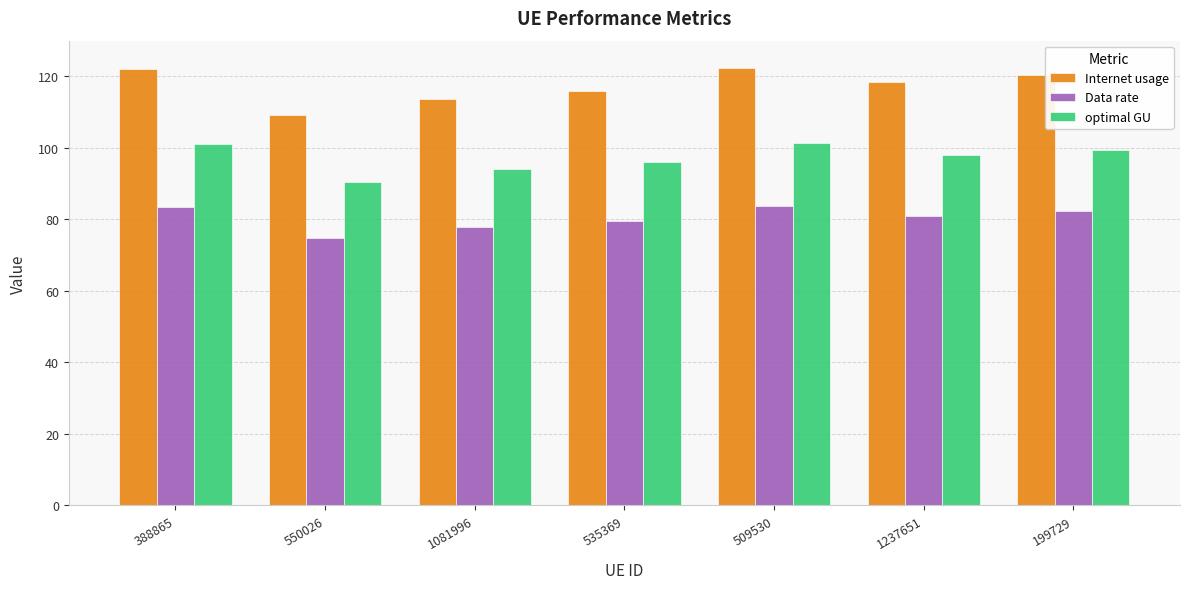

Which series changed the most between 1081996 and 199729?

Internet usage